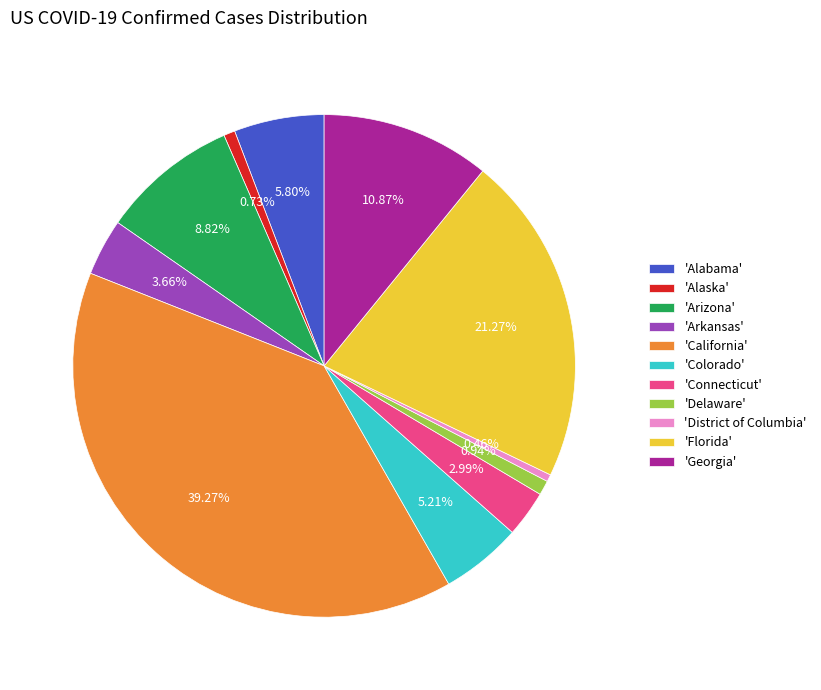

Between 'Connecticut' and 'Arizona', which is larger?

'Arizona'